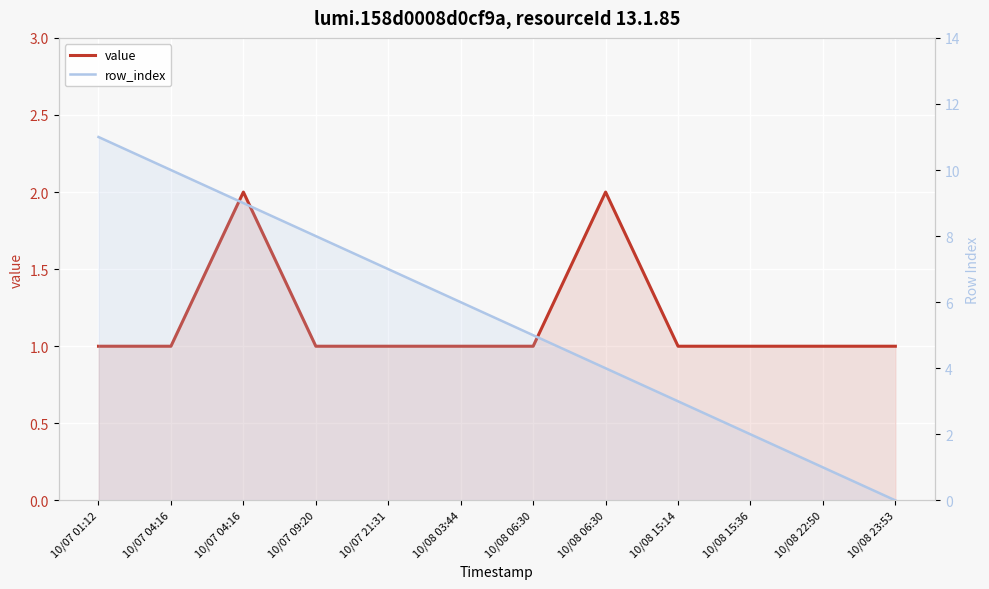

What is the maximum value for row_index?

11